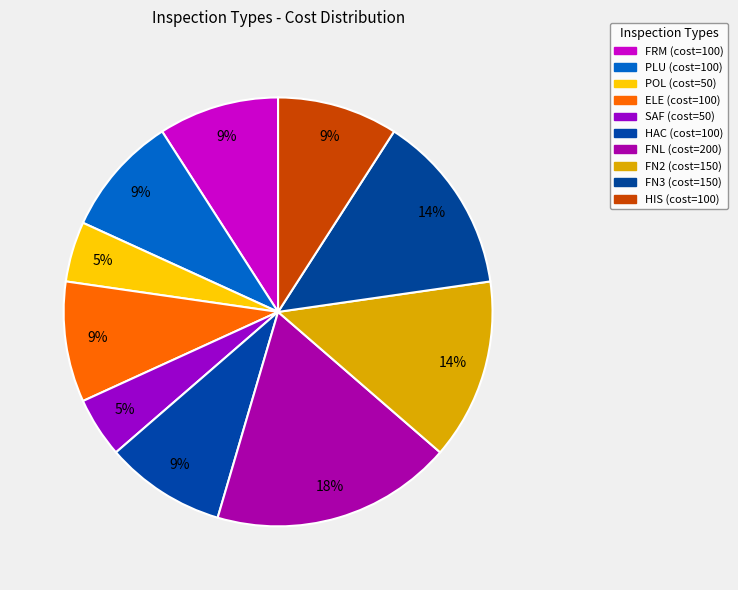

How many slices are in this pie chart?

10